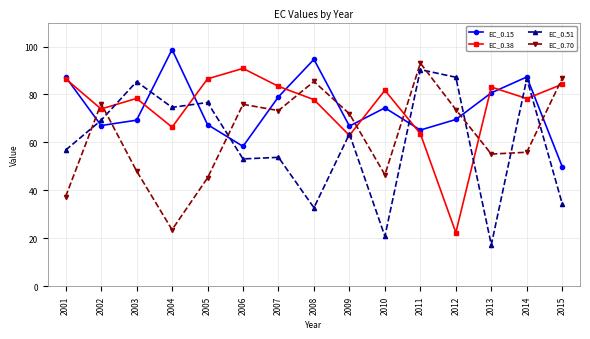

What are all the series names shown in the legend?

EC_0.15, EC_0.38, EC_0.51, EC_0.70